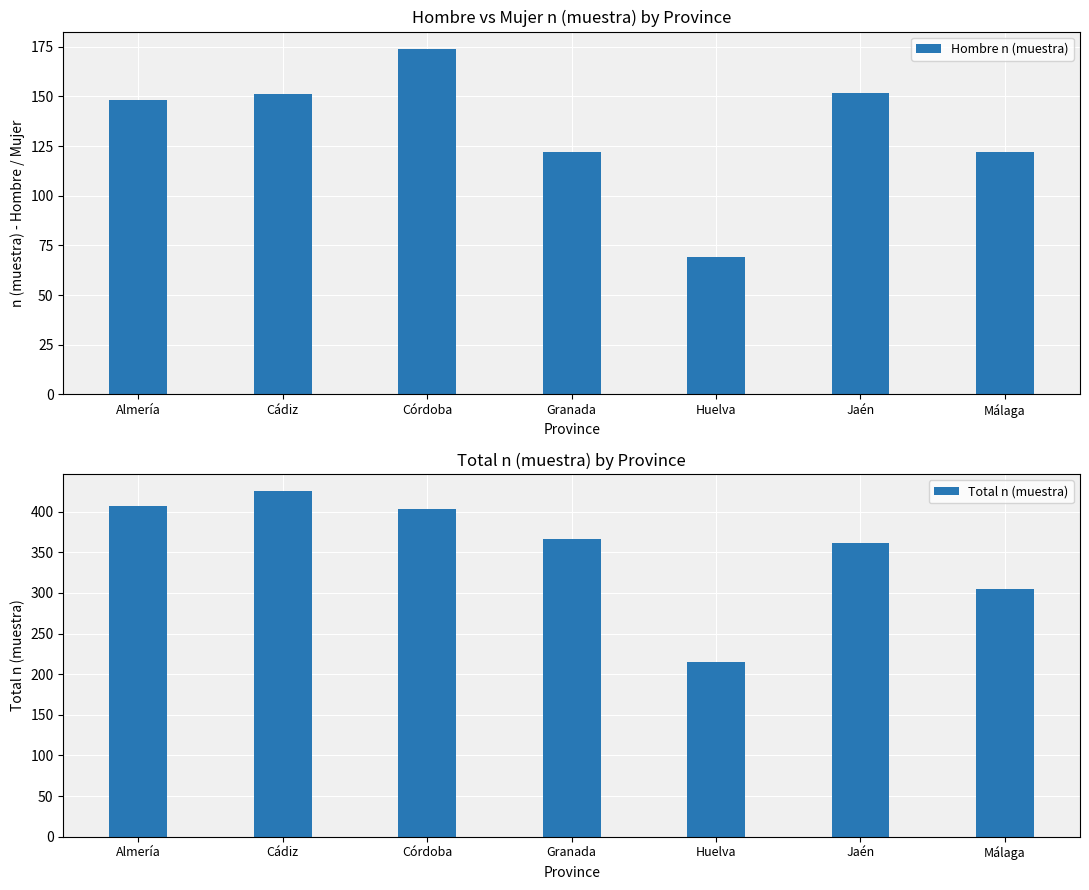

Where is Hombre n (muestra) nearest to the value 121?

Granada